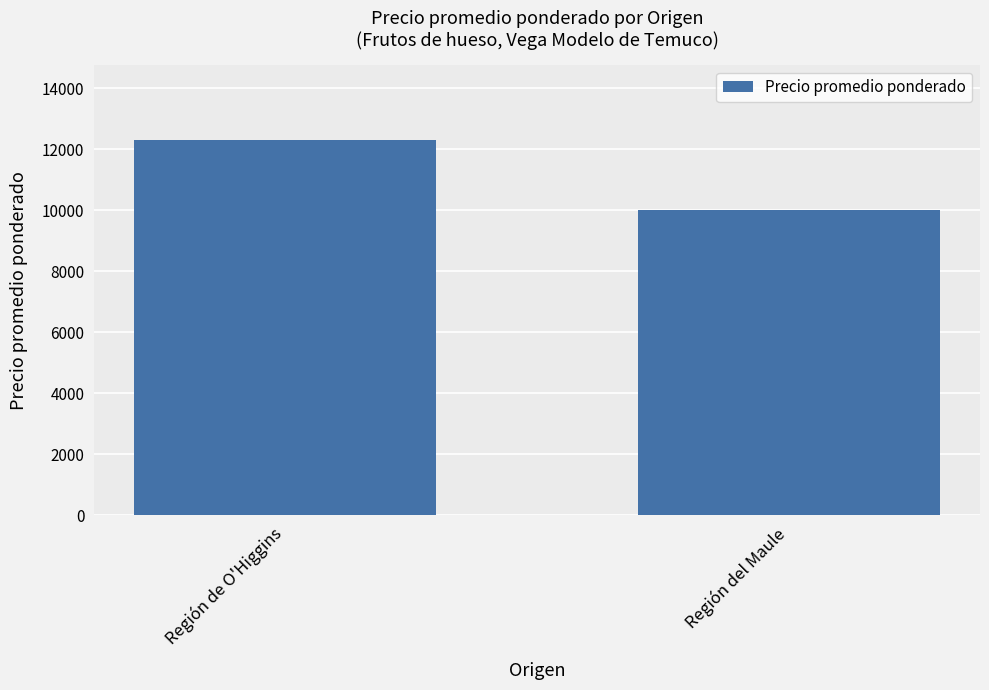

Rank the categories by value from lowest to highest.

Región del Maule, Región de O'Higgins